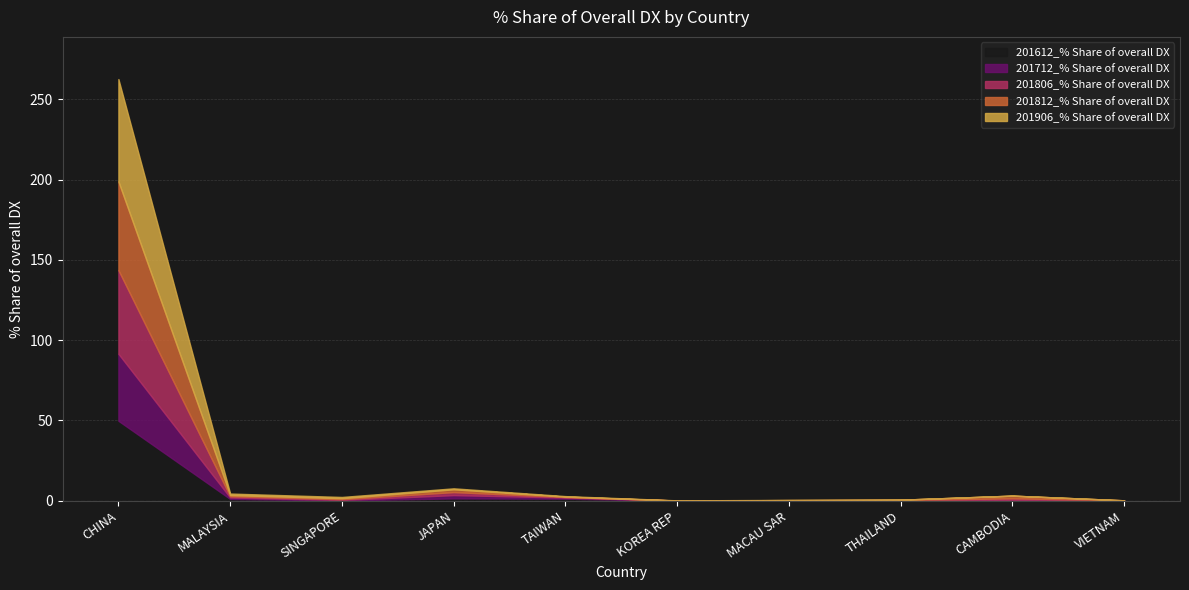

Is it true that 201806_% Share of overall DX equals -19.4 at VIETNAM?

False